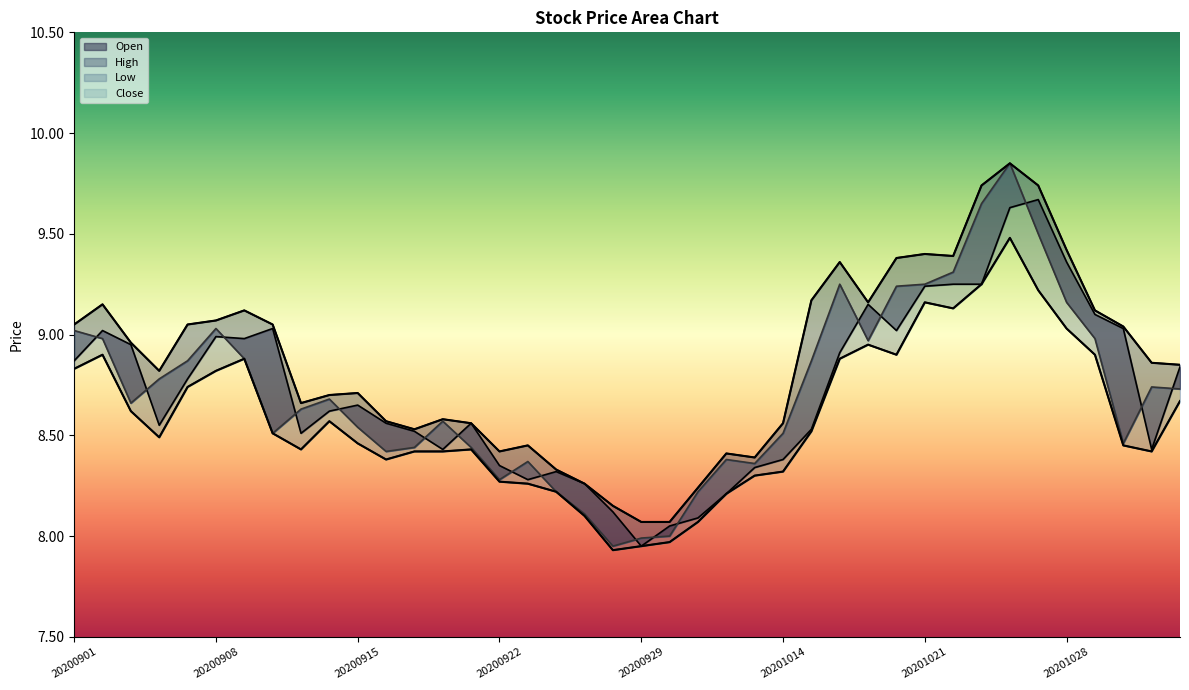

Reading left to right, transcribe all the data shown in this chart.

Open: 20200901=8.9	20200902=9.0	20200903=8.9	20200904=8.6	20200907=8.8	20200908=9.0	20200909=9.0	20200910=9.0	20200911=8.5	20200914=8.6	20200915=8.7	20200916=8.6	20200917=8.5	20200918=8.4	20200921=8.6	20200922=8.3	20200923=8.3	20200924=8.3	20200925=8.3	20200928=8.1	20200929=8.0	20200930=8.1	20201009=8.1	20201012=8.2	20201013=8.3	20201014=8.4	20201015=8.5	20201016=8.9	20201019=9.2	20201020=9.0	20201021=9.2	20201022=9.2	20201023=9.2	20201026=9.6	20201027=9.7	20201028=9.4	20201029=9.1	20201030=9.0	20201102=8.4	20201103=8.8
High: 20200901=9.1	20200902=9.2	20200903=9.0	20200904=8.8	20200907=9.1	20200908=9.1	20200909=9.1	20200910=9.1	20200911=8.7	20200914=8.7	20200915=8.7	20200916=8.6	20200917=8.5	20200918=8.6	20200921=8.6	20200922=8.4	20200923=8.4	20200924=8.3	20200925=8.3	20200928=8.2	20200929=8.1	20200930=8.1	20201009=8.2	20201012=8.4	20201013=8.4	20201014=8.6	20201015=9.2	20201016=9.4	20201019=9.2	20201020=9.4	20201021=9.4	20201022=9.4	20201023=9.7	20201026=9.8	20201027=9.7	20201028=9.4	20201029=9.1	20201030=9.0	20201102=8.9	20201103=8.8
Low: 20200901=8.8	20200902=8.9	20200903=8.6	20200904=8.5	20200907=8.7	20200908=8.8	20200909=8.9	20200910=8.5	20200911=8.4	20200914=8.6	20200915=8.5	20200916=8.4	20200917=8.4	20200918=8.4	20200921=8.4	20200922=8.3	20200923=8.3	20200924=8.2	20200925=8.1	20200928=7.9	20200929=8.0	20200930=8.0	20201009=8.1	20201012=8.2	20201013=8.3	20201014=8.3	20201015=8.5	20201016=8.9	20201019=8.9	20201020=8.9	20201021=9.2	20201022=9.1	20201023=9.2	20201026=9.5	20201027=9.2	20201028=9.0	20201029=8.9	20201030=8.4	20201102=8.4	20201103=8.7
Close: 20200901=9.0	20200902=9.0	20200903=8.7	20200904=8.8	20200907=8.9	20200908=9.0	20200909=8.9	20200910=8.5	20200911=8.6	20200914=8.7	20200915=8.5	20200916=8.4	20200917=8.4	20200918=8.6	20200921=8.4	20200922=8.3	20200923=8.4	20200924=8.2	20200925=8.1	20200928=8.0	20200929=8.0	20200930=8.0	20201009=8.2	20201012=8.4	20201013=8.4	20201014=8.5	20201015=8.9	20201016=9.2	20201019=9.0	20201020=9.2	20201021=9.2	20201022=9.3	20201023=9.7	20201026=9.8	20201027=9.5	20201028=9.2	20201029=9.0	20201030=8.5	20201102=8.7	20201103=8.7